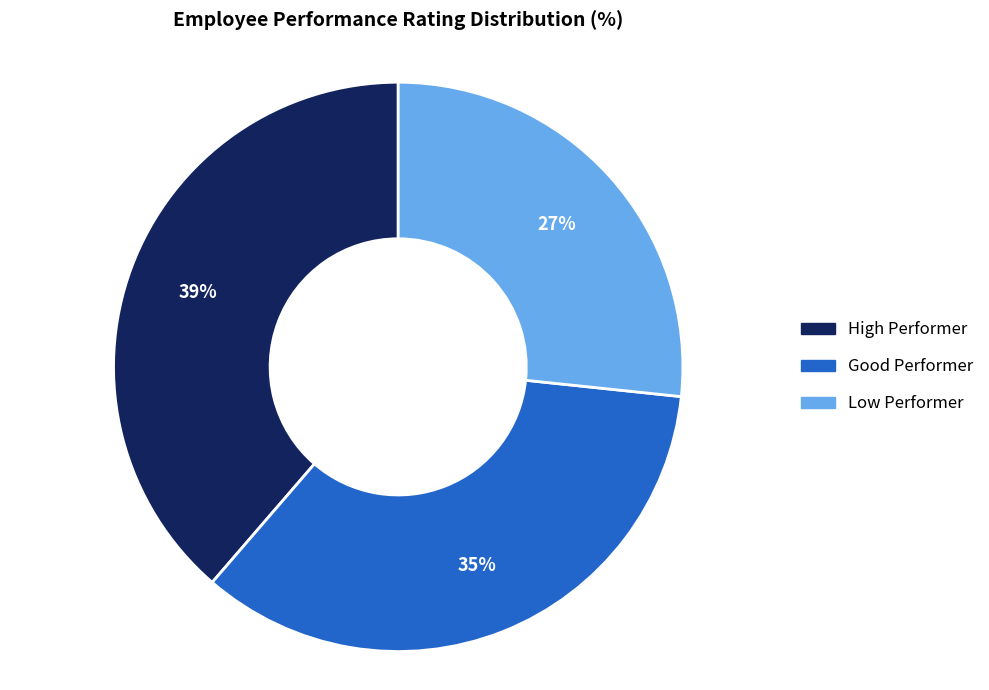

True or false: Low Performer accounts for 27% of the total.

True